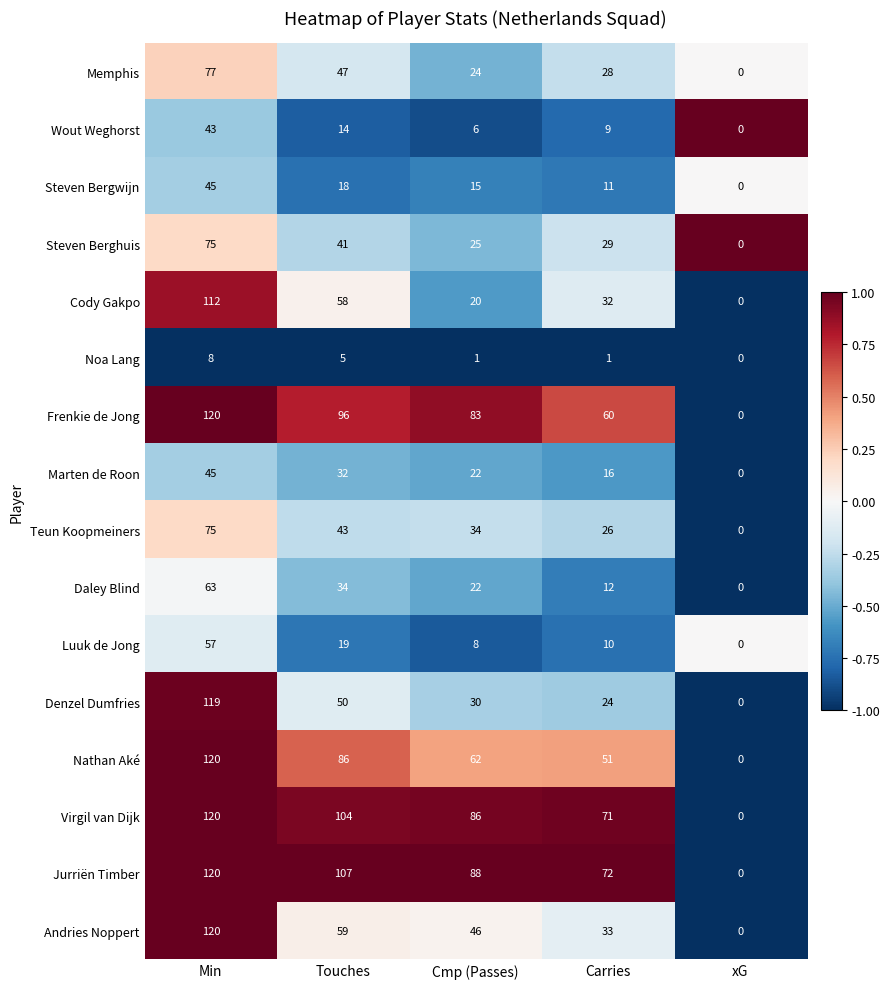

Rank the series at Touches from lowest to highest value.

Noa Lang, Wout Weghorst, Steven Bergwijn, Luuk de Jong, Marten de Roon, Daley Blind, Steven Berghuis, Teun Koopmeiners, Memphis, Denzel Dumfries, Cody Gakpo, Andries Noppert, Nathan Aké, Frenkie de Jong, Virgil van Dijk, Jurriën Timber